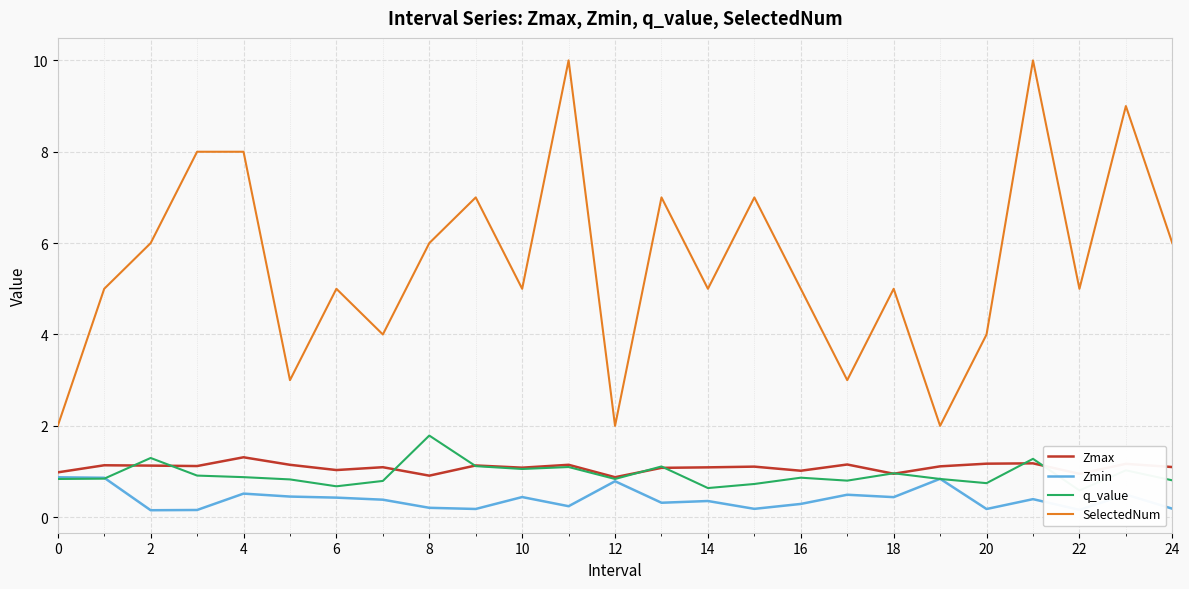

Is the value of Zmin at 8 greater than the value of Zmax at 12?

No